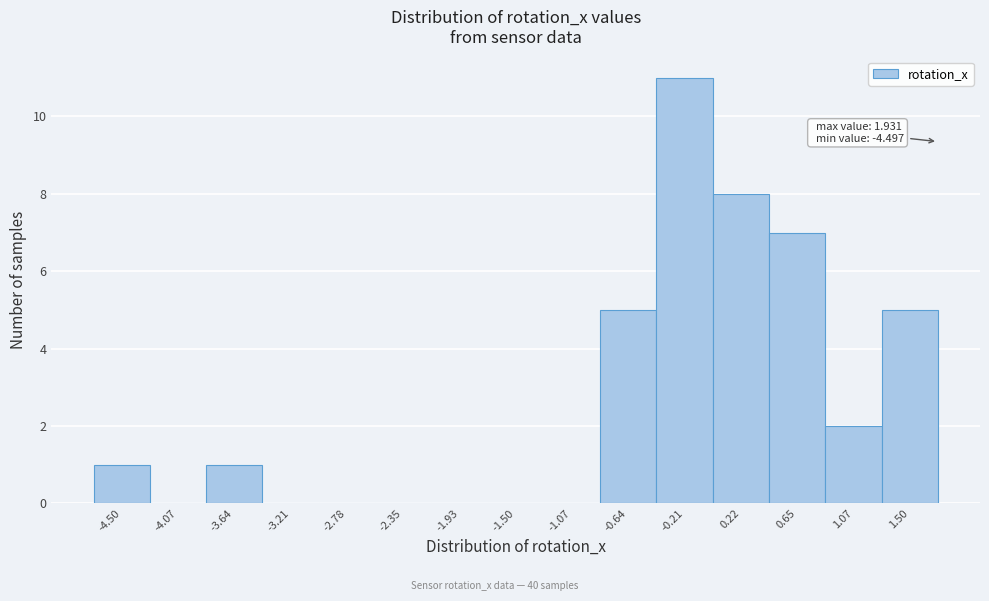

What is the change in value from -2.35 to 1.50?

+5